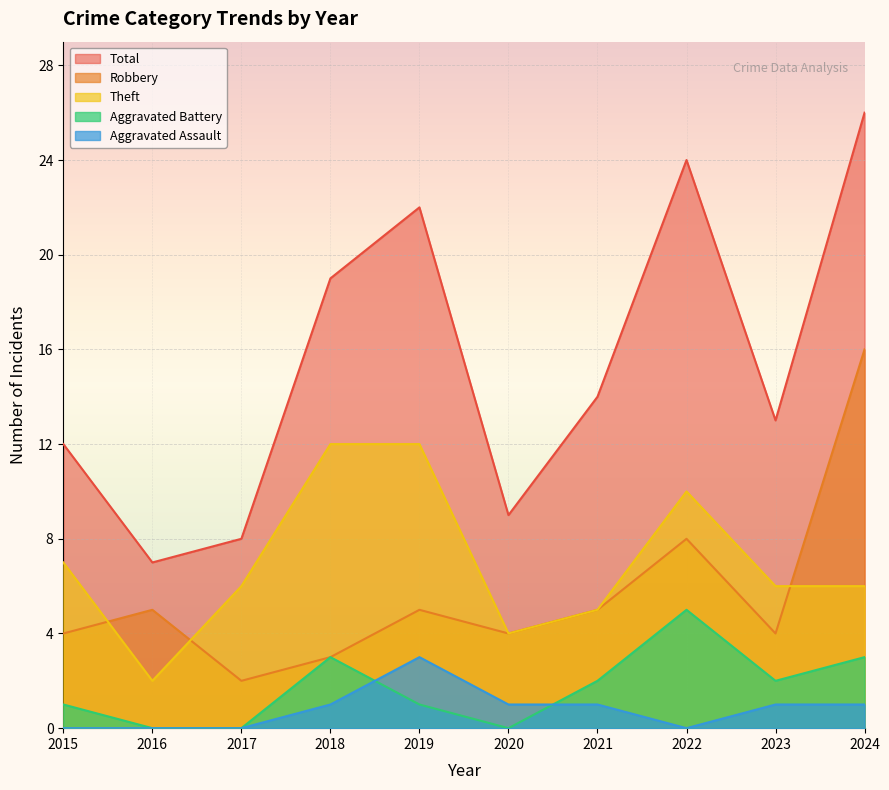

The Robbery series shows 5 at 2016. True or false?

True